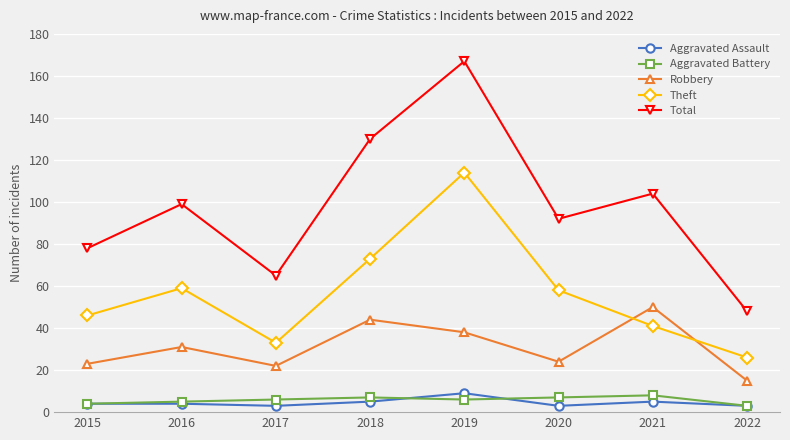

At which category is the sum across all series the highest?

2019